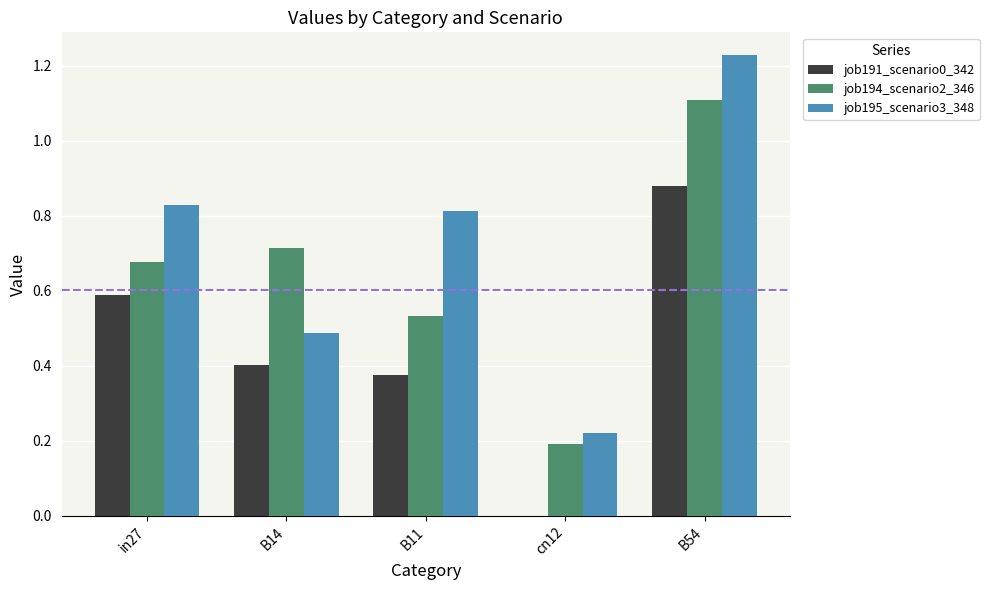

Which series changed the most between B14 and B54?

job195_scenario3_348